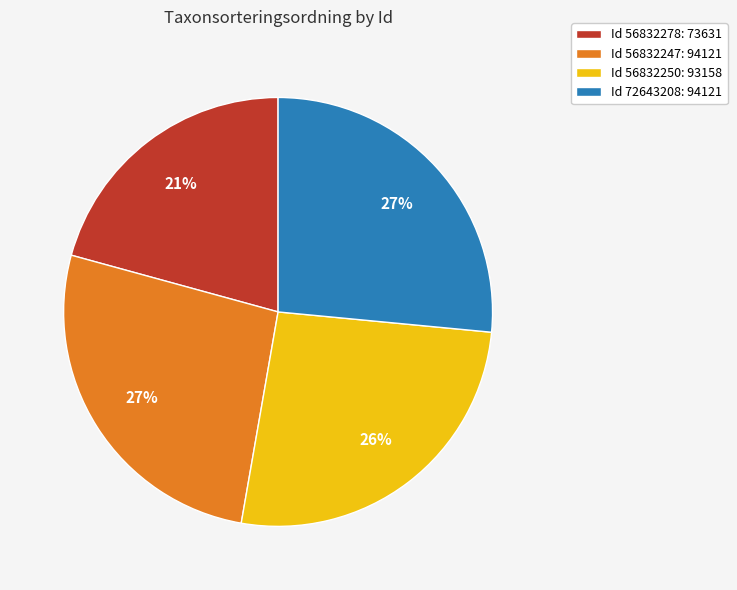

Is the sum of Id 56832250: 93158 and Id 72643208: 94121 greater than half?

Yes